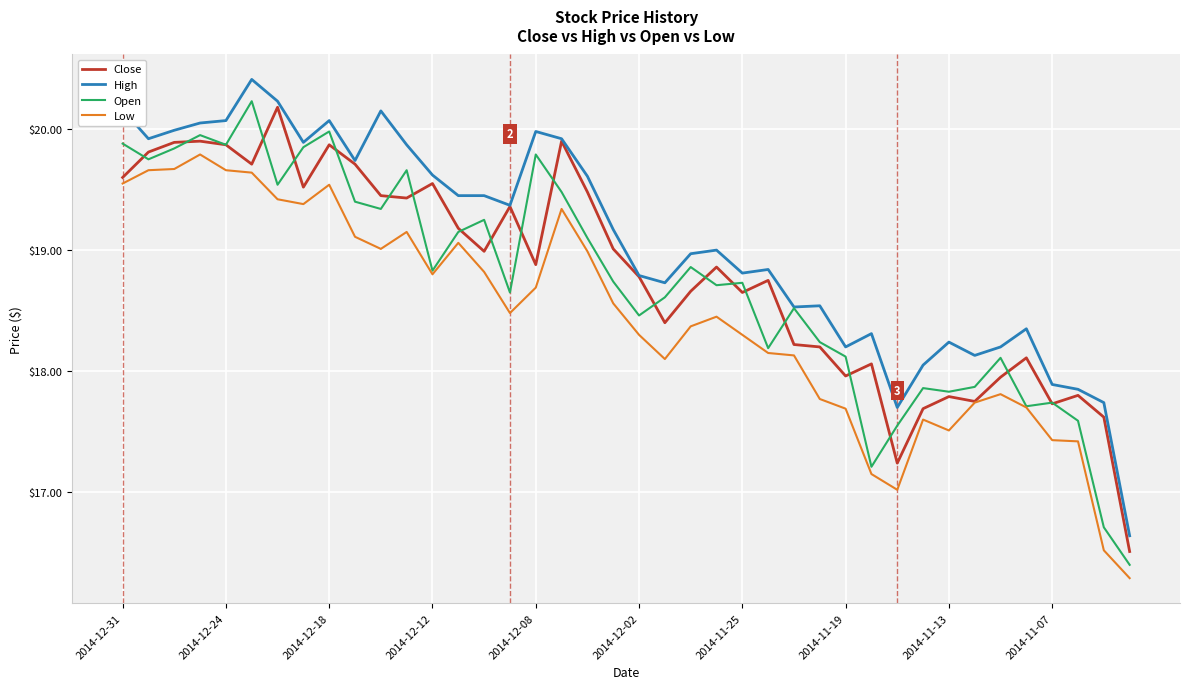

Which series has the largest total across all categories?

High